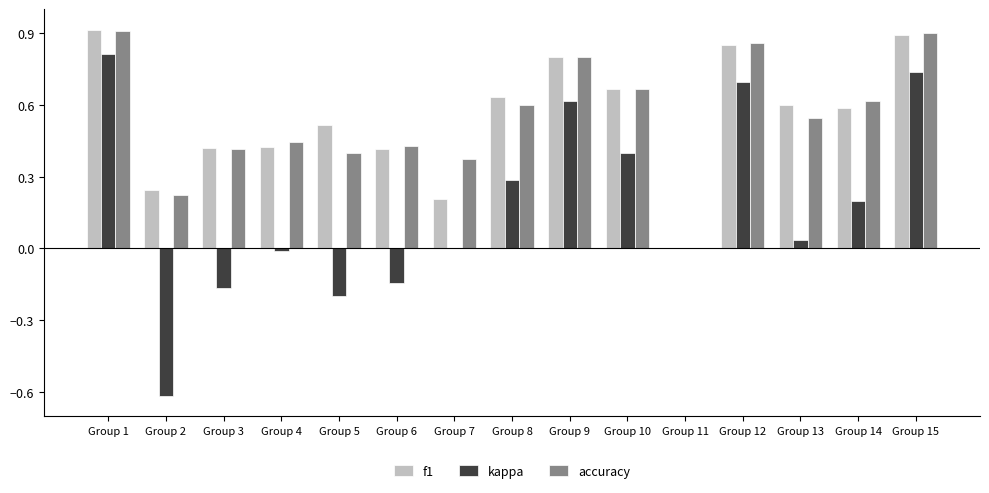

How many groups of bars are there?

15